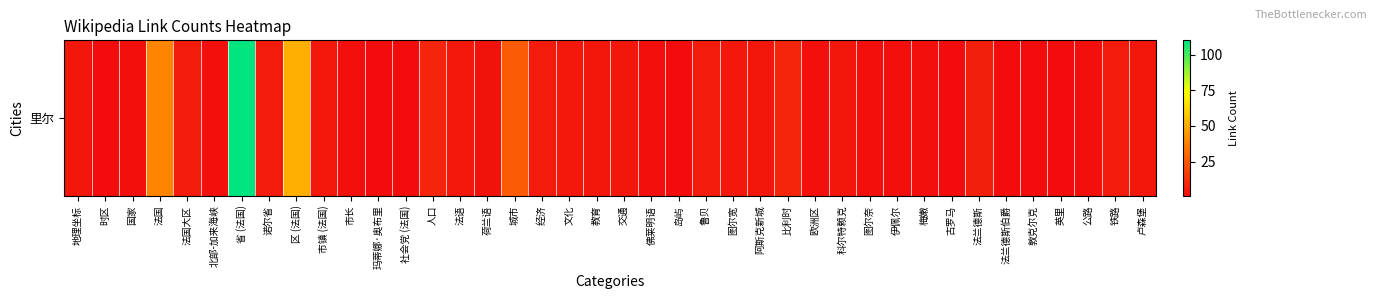

What is the smallest value displayed?

1